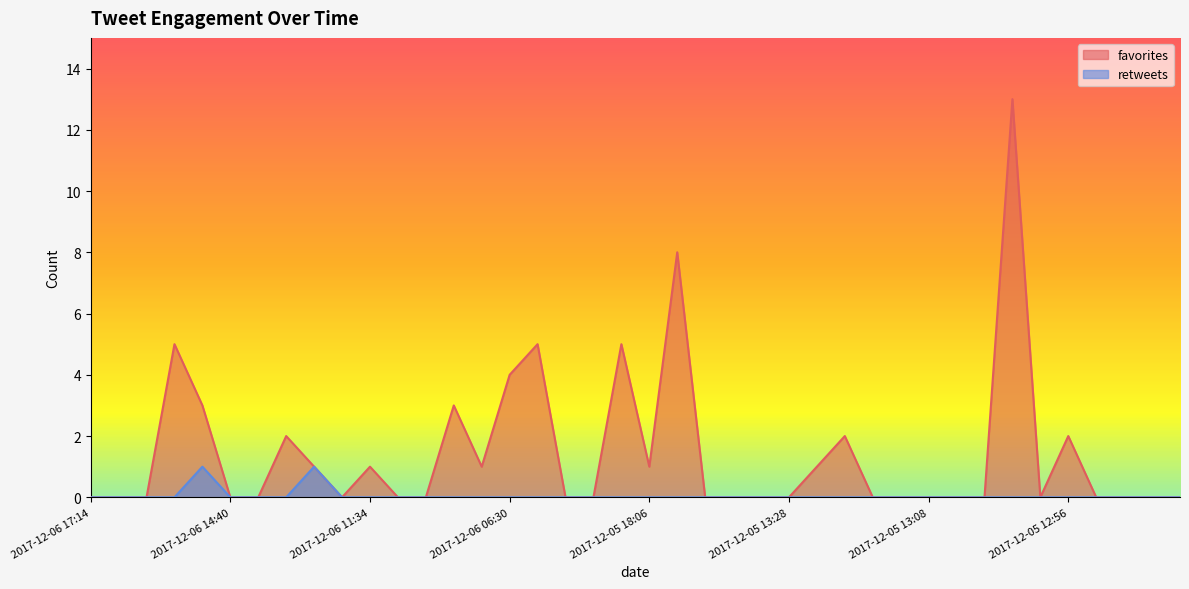

Rank the series at 2017-12-06 05:55 from highest to lowest value.

favorites, retweets